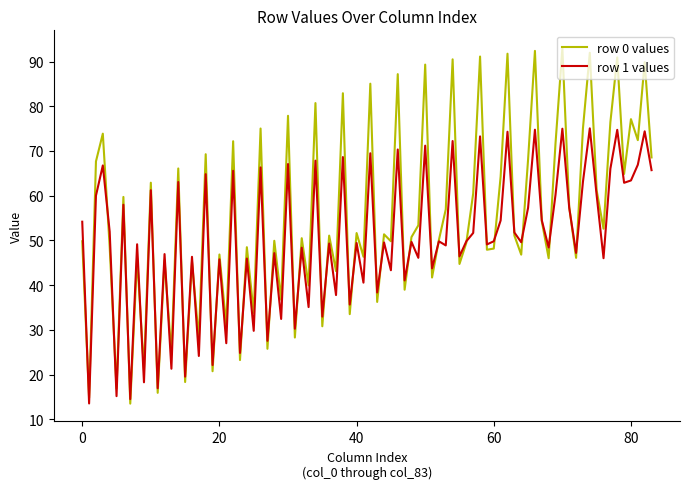

List the series in order of their peak value, lowest first.

row 1 values, row 0 values